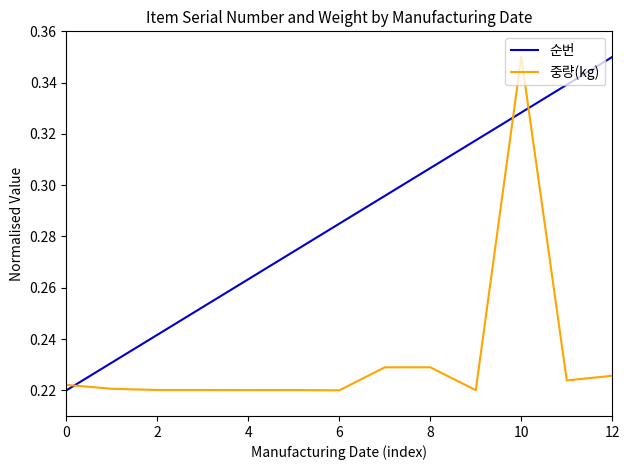

How many categories are shown in the chart?

13